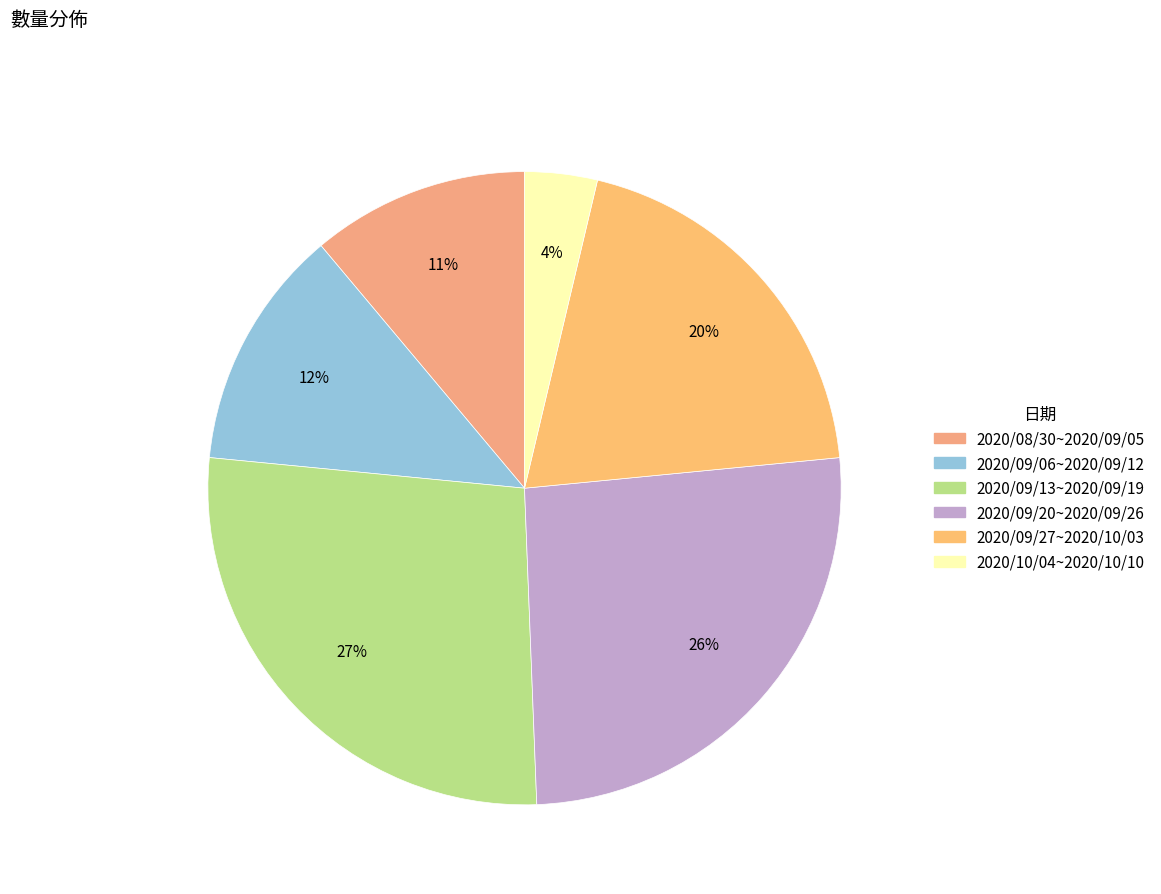

Does any single category account for the majority?

No